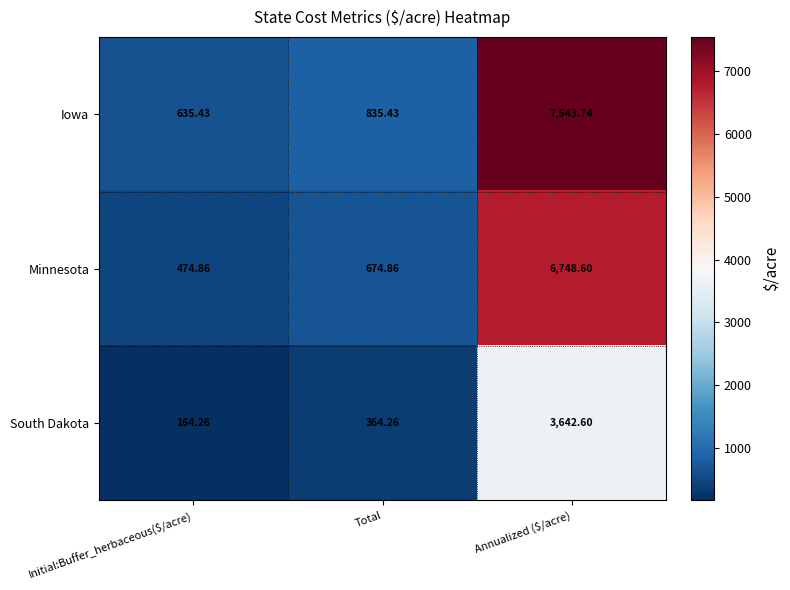

How many distinct data groups are displayed?

3